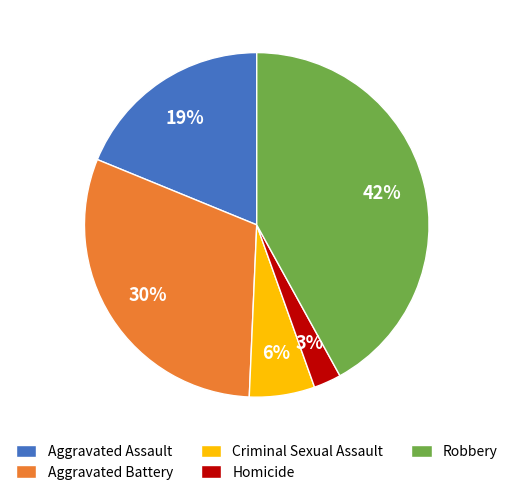

Is there a majority slice in this chart?

No